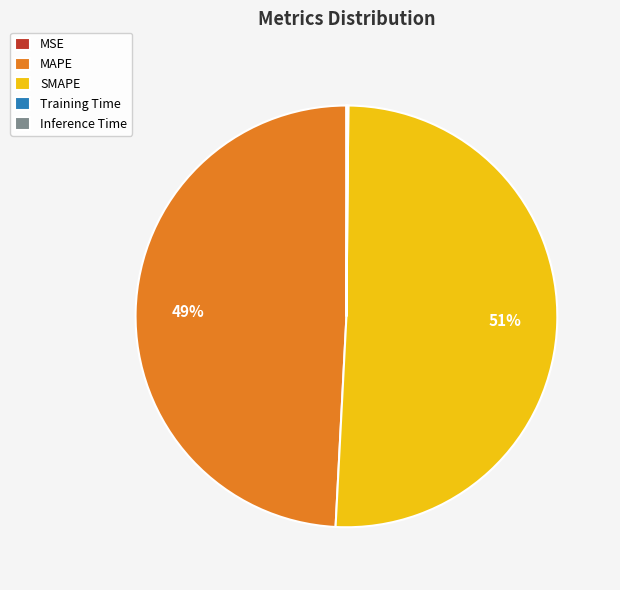

What percentage is the MAPE slice, to the nearest percent?

49%